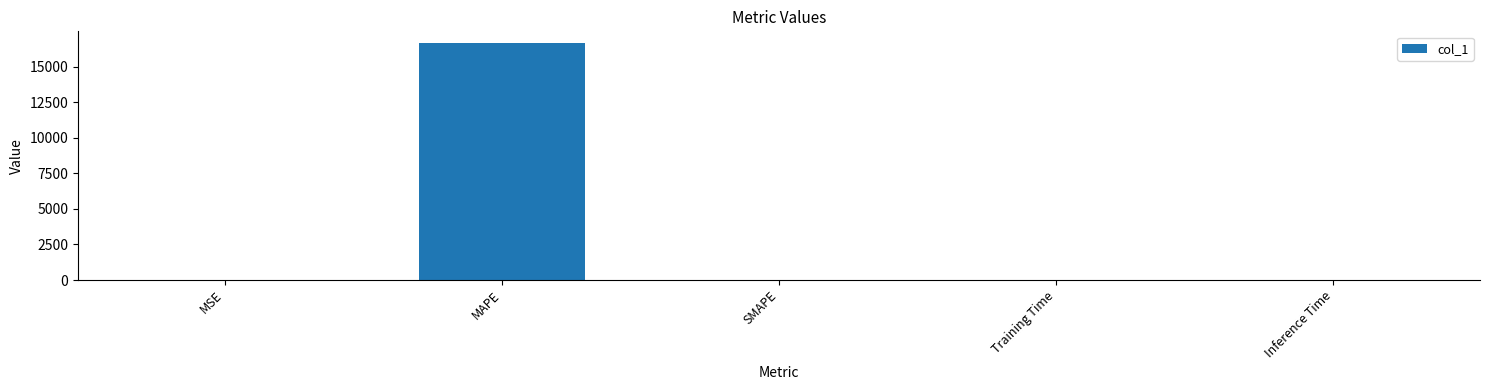

The value at Inference Time is 0.0. True or false?

True